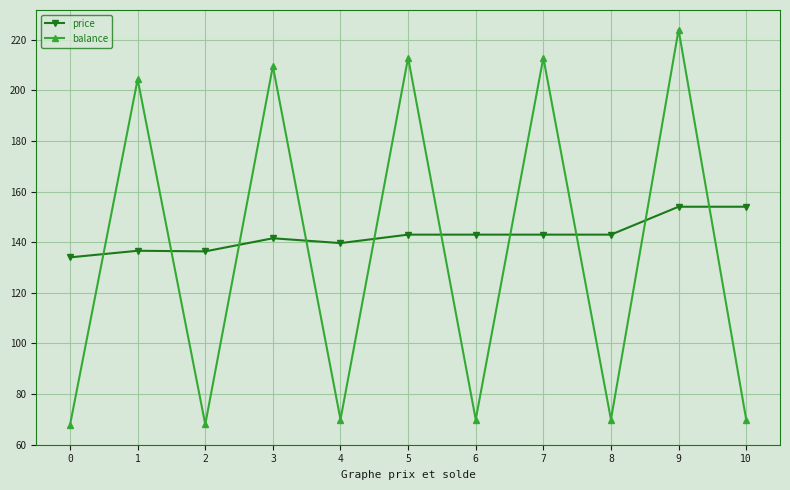

How many lines are shown in the chart?

2